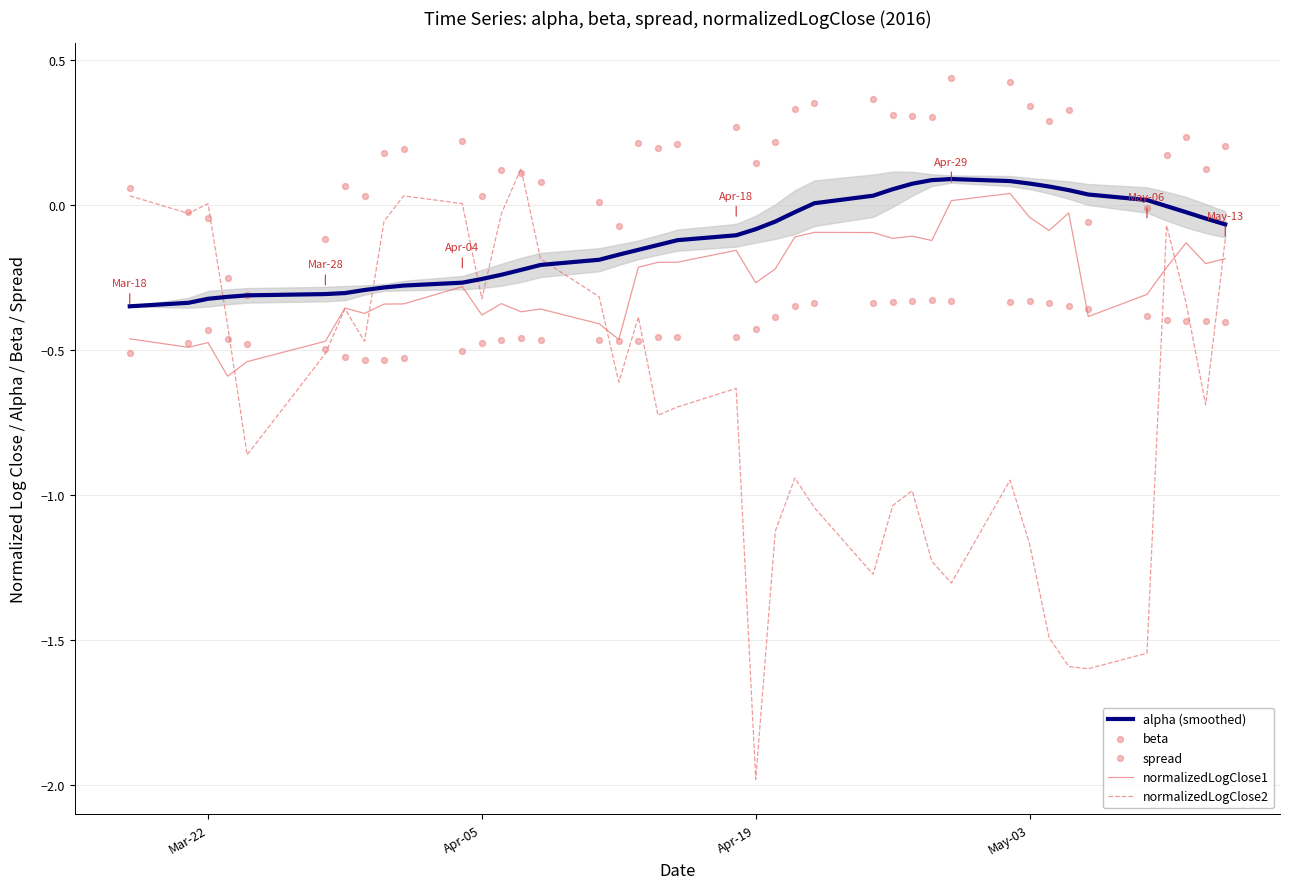

Which series has the largest total across all categories?

spread